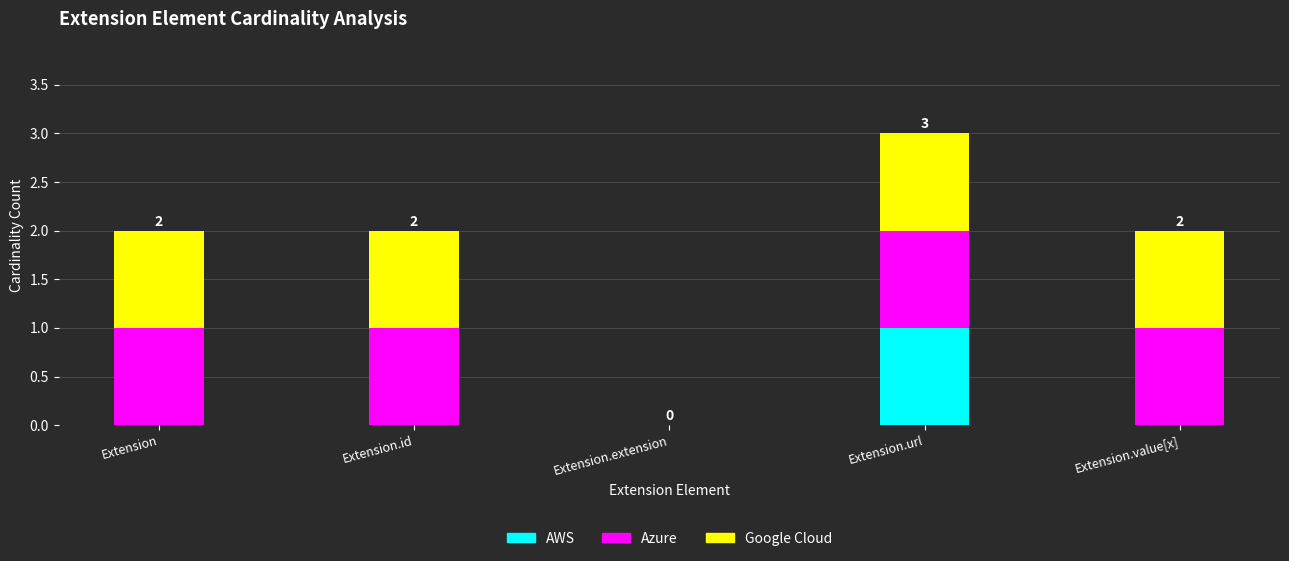

Reading right to left, transcribe the values for AWS.

Extension.value[x]=0	Extension.url=1	Extension.extension=0	Extension.id=0	Extension=0